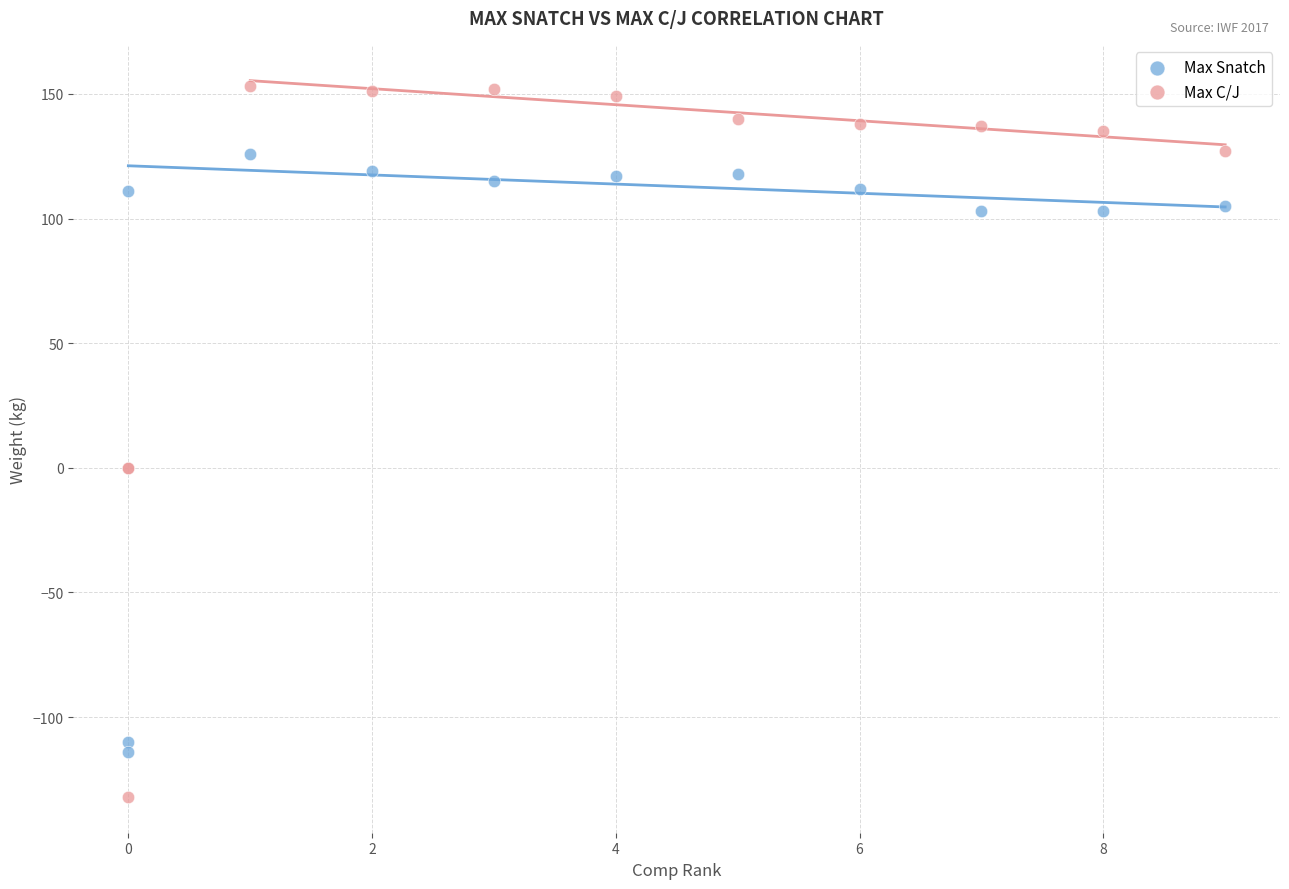

Which series reaches the maximum Y coordinate?

Max C/J